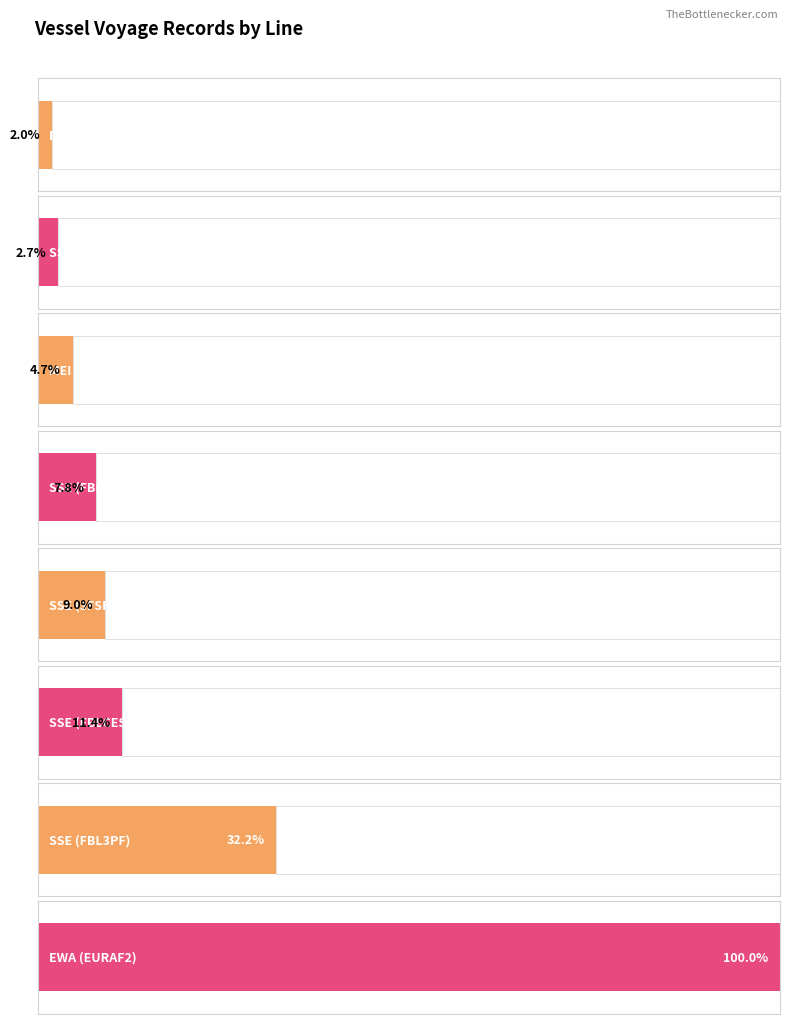

Reading left to right, transcribe all the data shown in this chart.

ECS=5	SSE=7	MEI=12	SSE=20	SSE=23	SSE=29	SSE=82	EWA=255